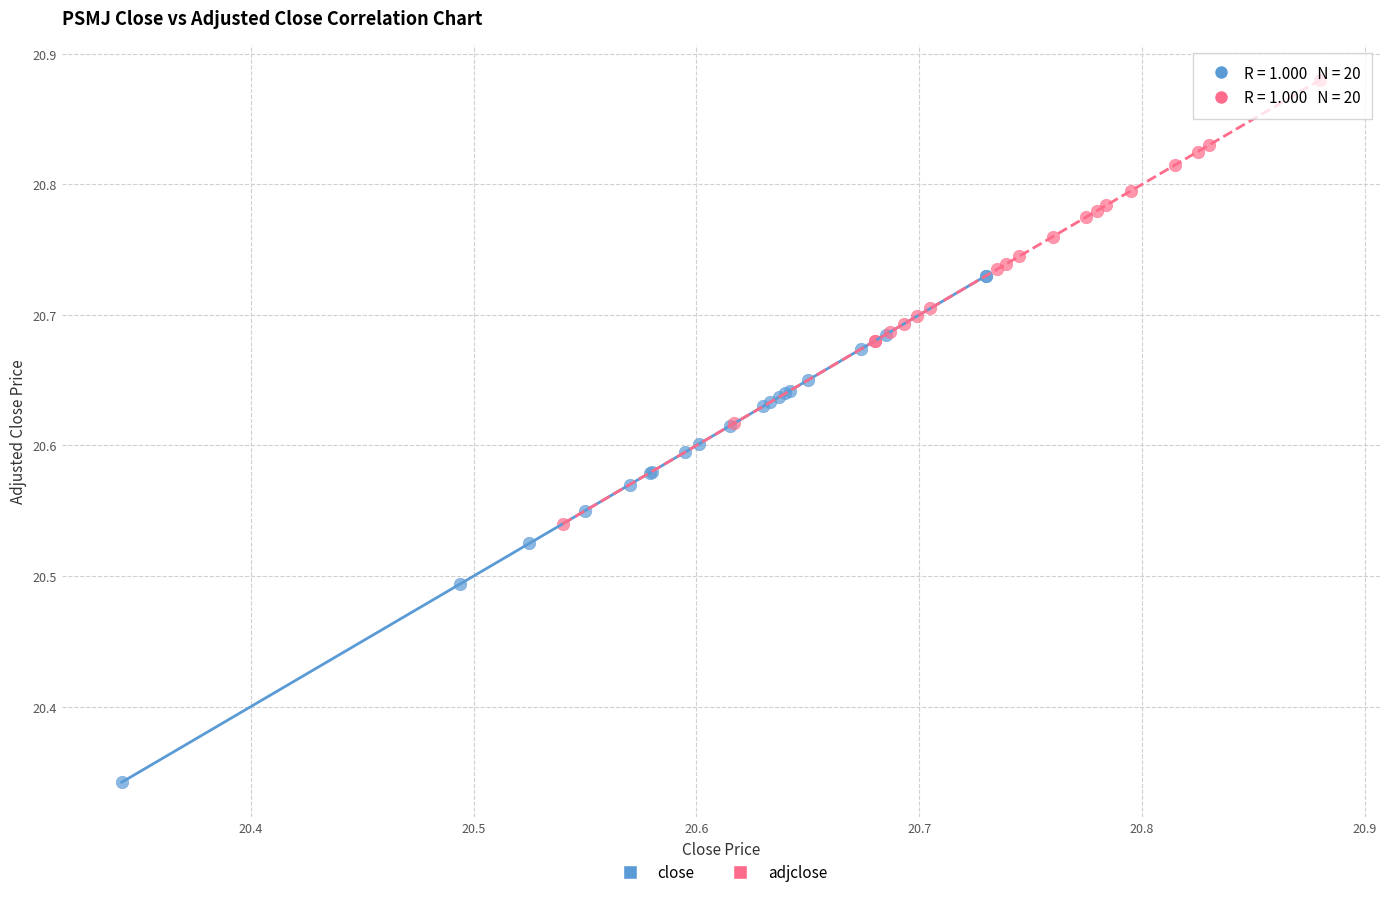

Which series has the largest Y range (max minus min)?

close